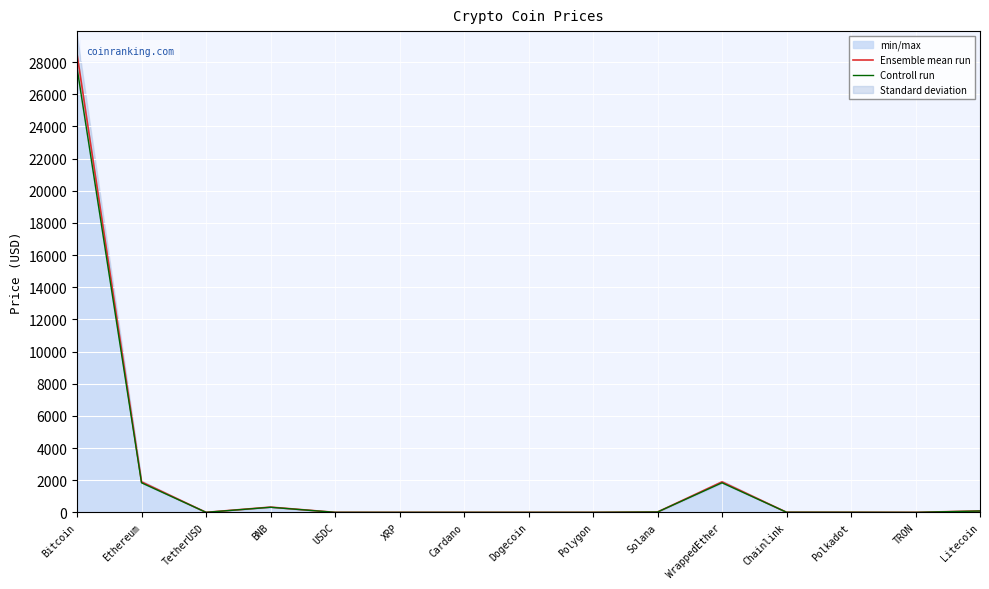

True or false: Ensemble mean run has more than 0 points higher than both neighbors.

True